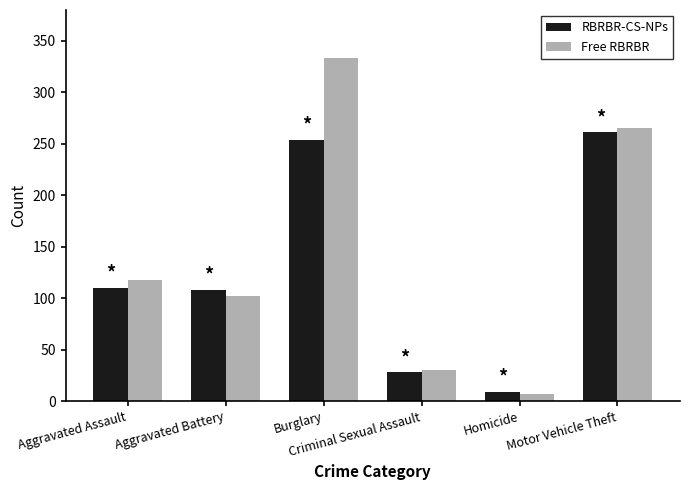

Which series has the largest range (max minus min)?

Free RBRBR